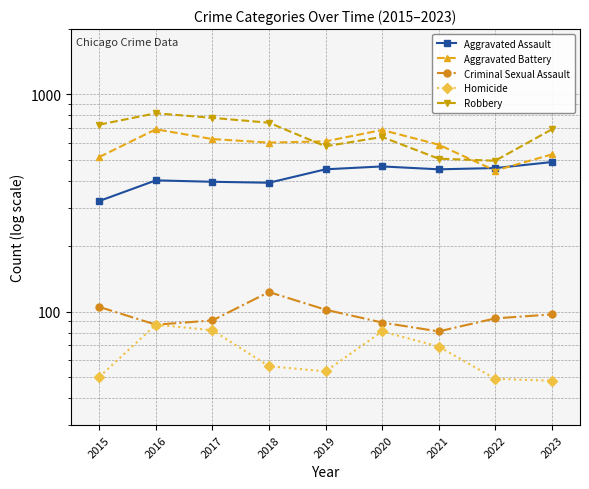

How many distinct data groups are displayed?

5